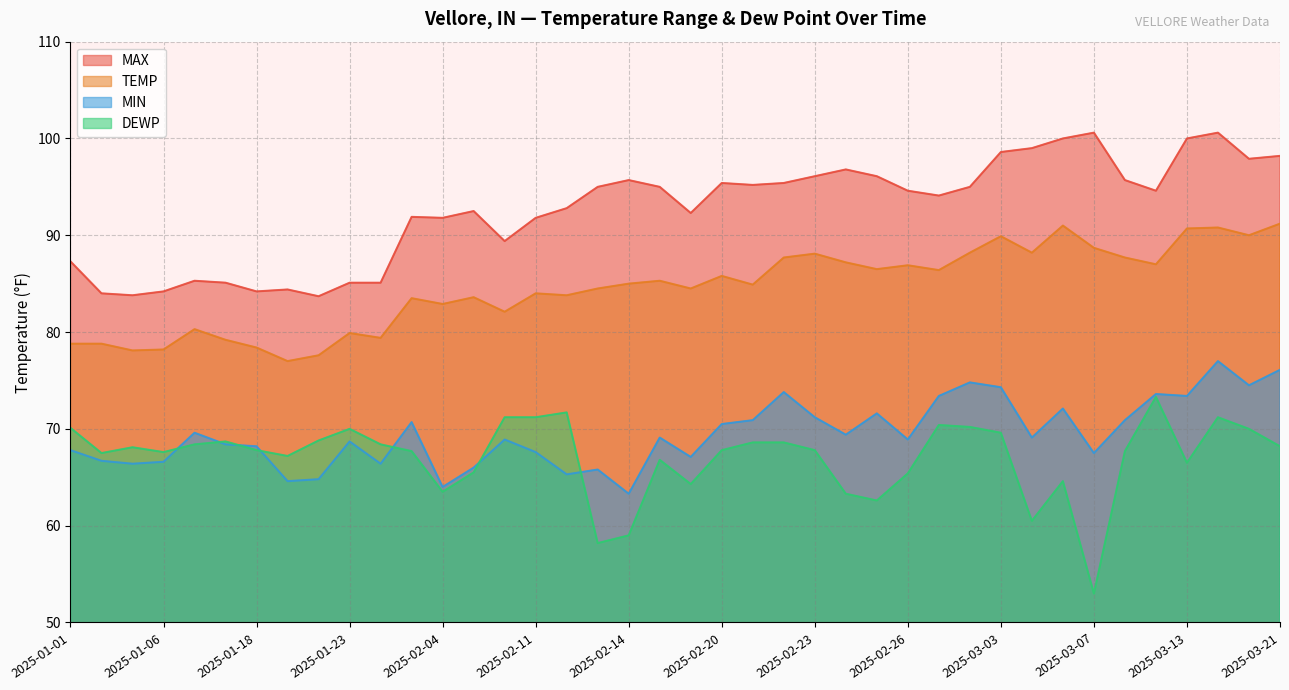

How many series are shown in this chart?

4